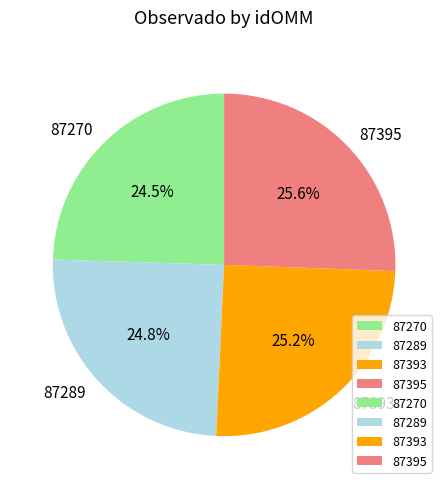

Is there any slice that represents more than half of the pie?

No